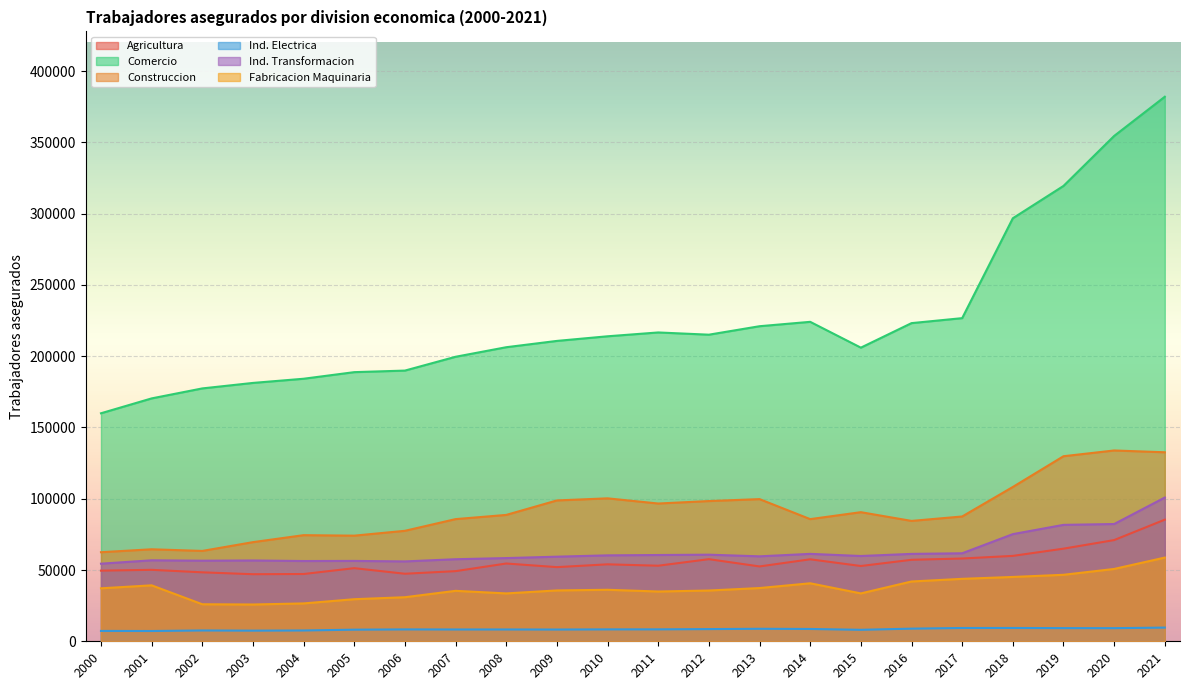

How many lines are shown in the chart?

6